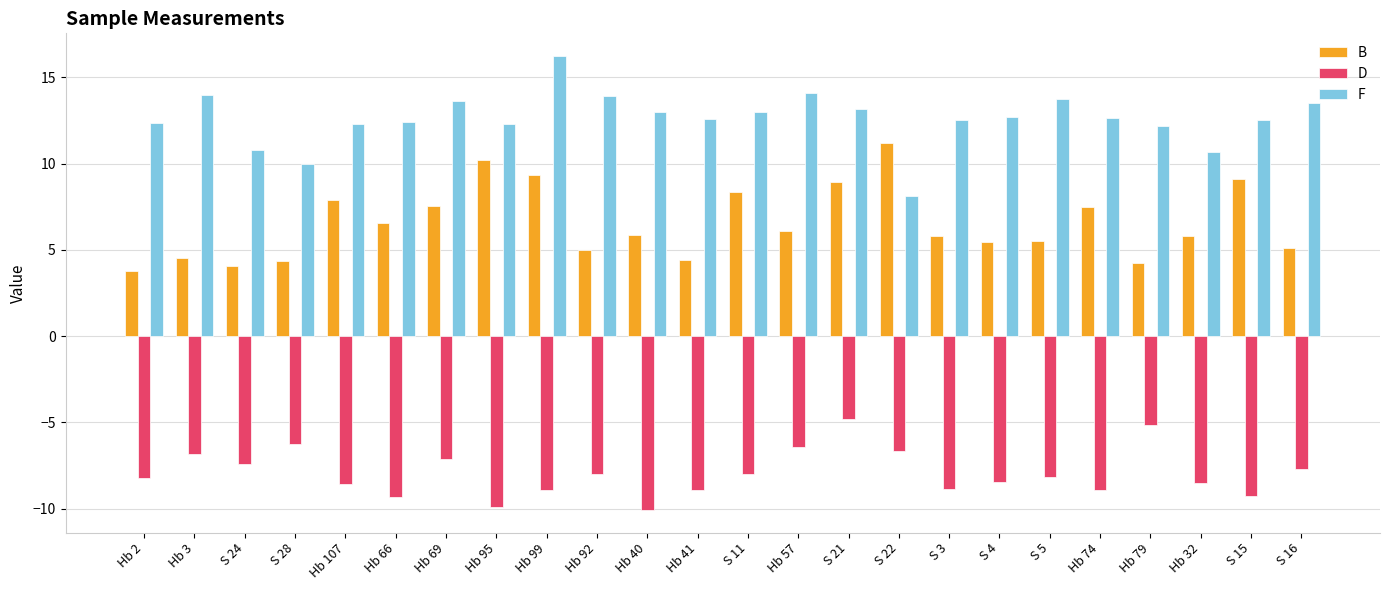

Which series has the largest total across all categories?

F